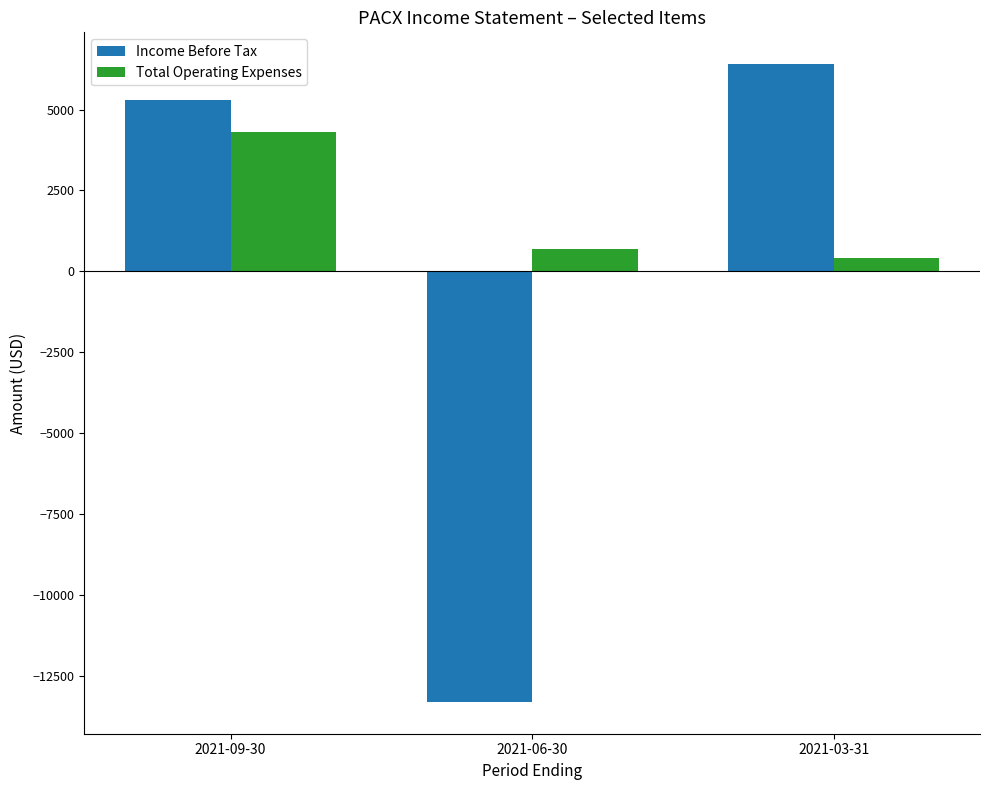

What is the total value across all series at 2021-09-30?

9600